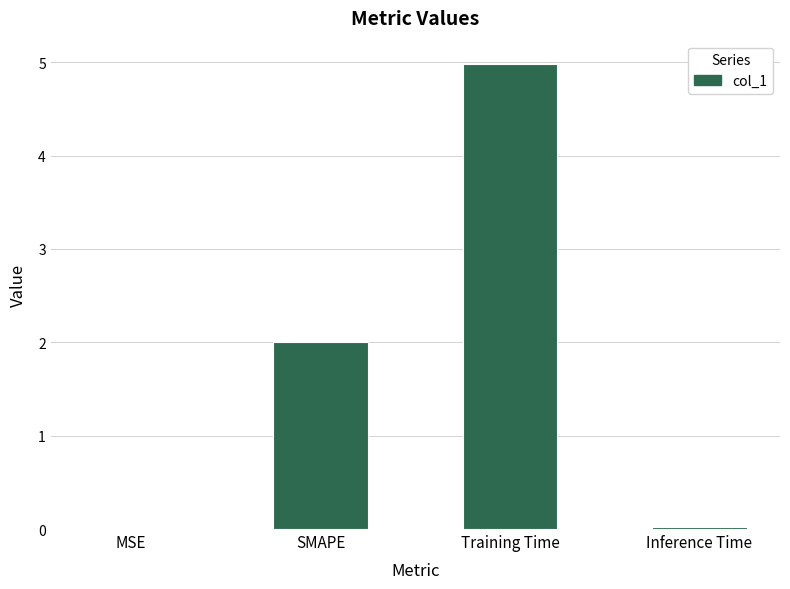

What is the approximate value at Training Time?

5.0